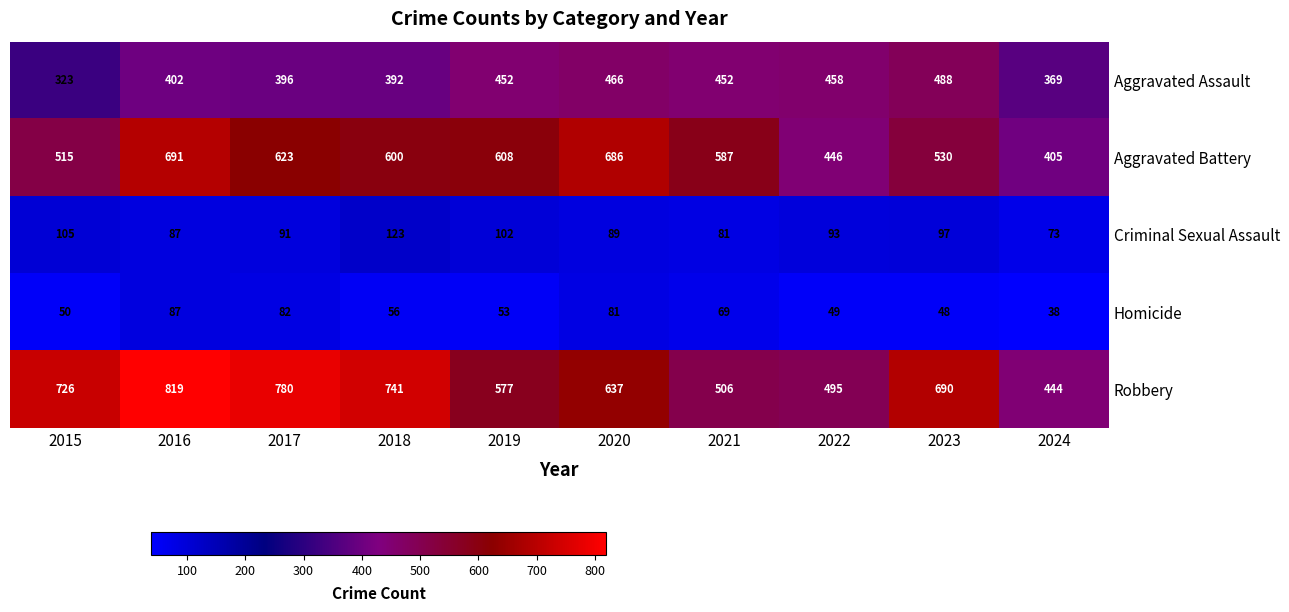

At 2022, list the series in order from largest to smallest.

Robbery, Aggravated Assault, Aggravated Battery, Criminal Sexual Assault, Homicide